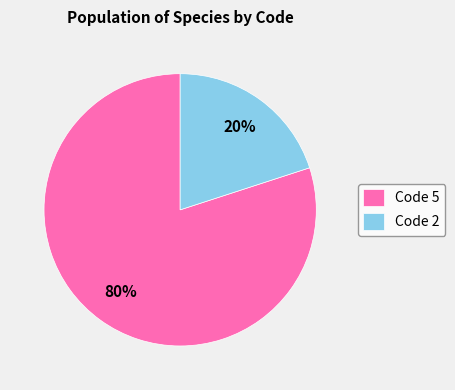

Do Code 5 and Code 2 together represent more than half of the pie?

Yes